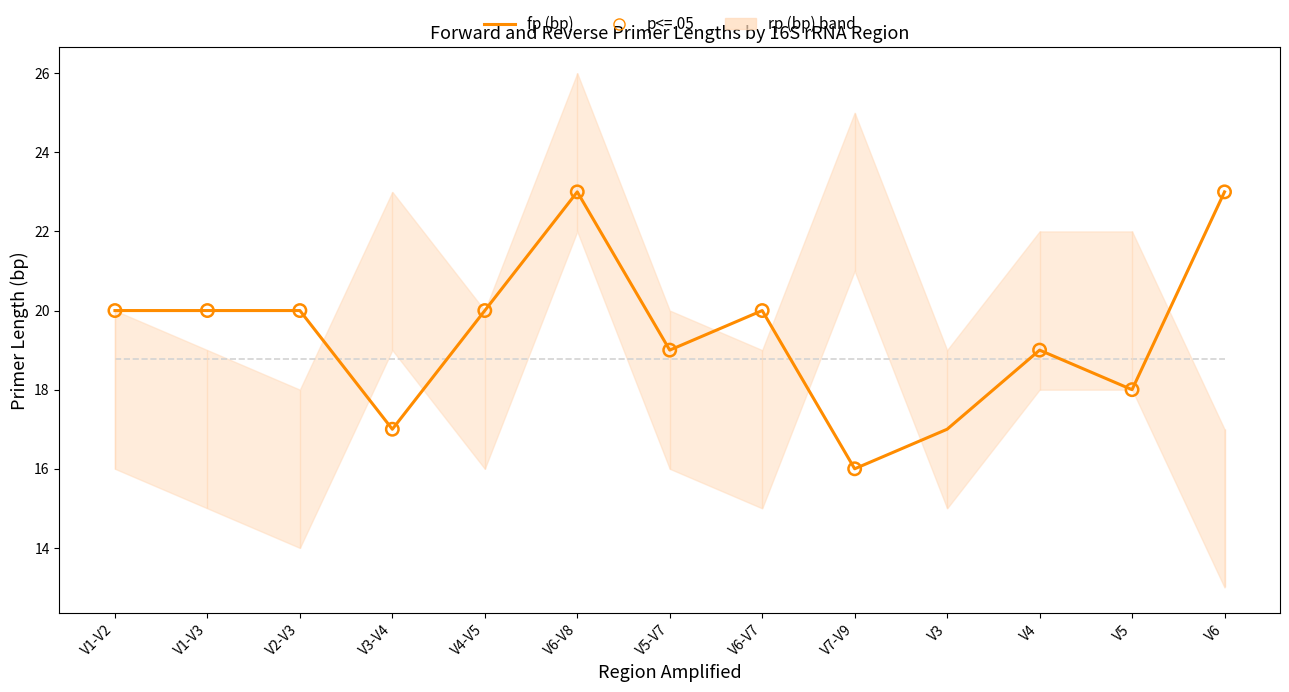

What is the change in value from V1-V2 to V4?

-1